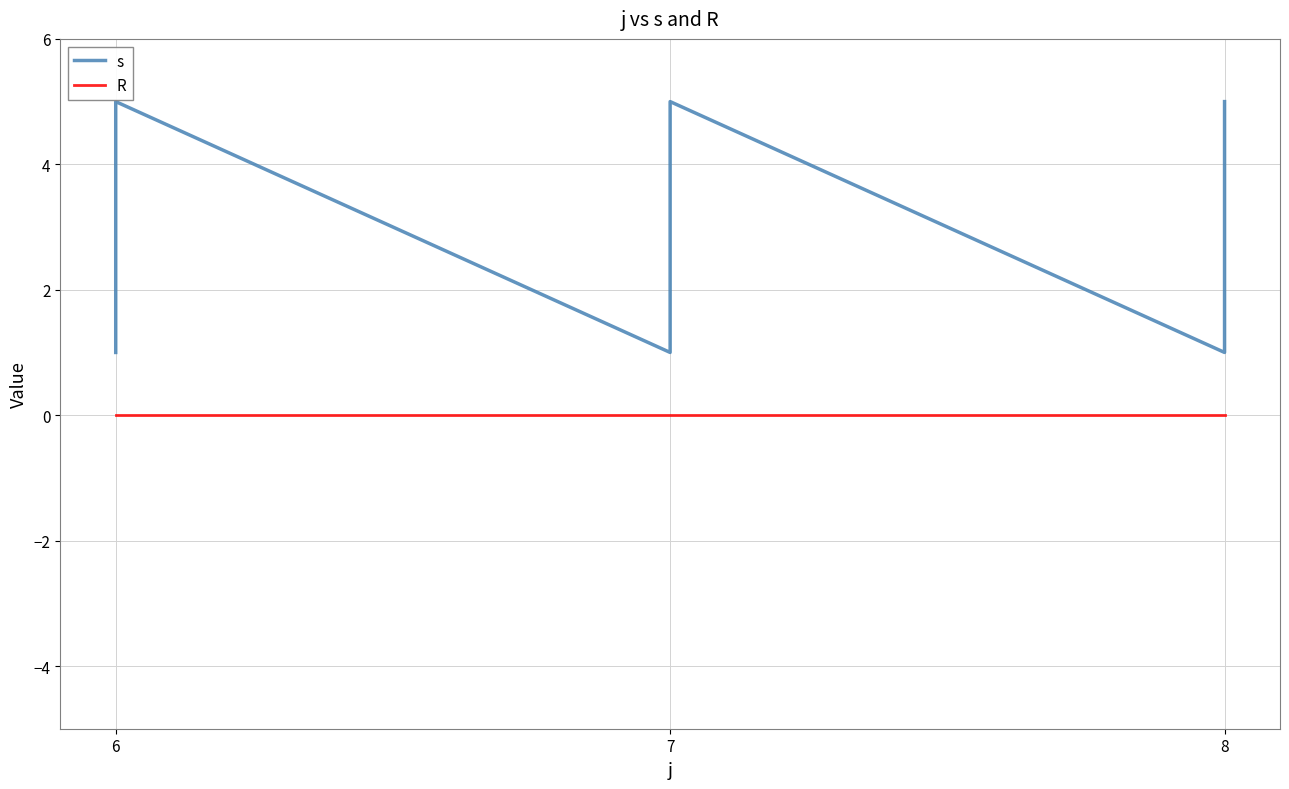

At which label is R closest to 0?

6